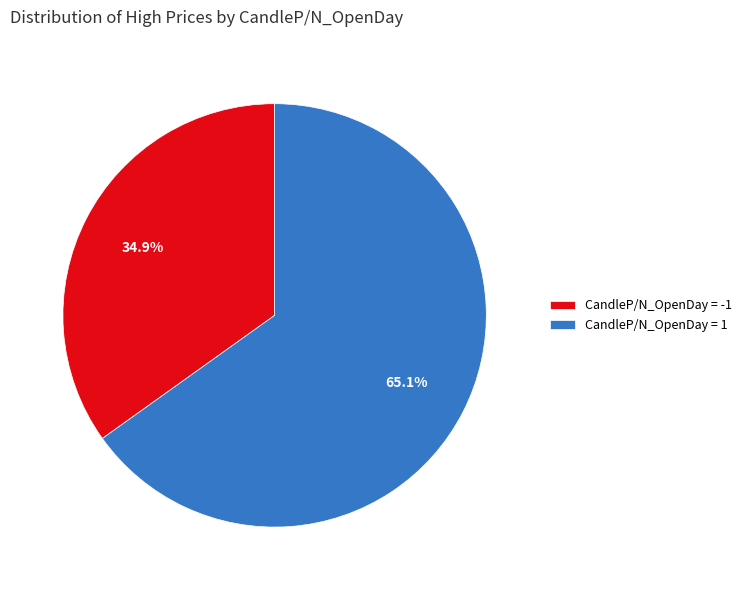

Which category has the biggest portion of the pie?

CandleP/N_OpenDay = 1